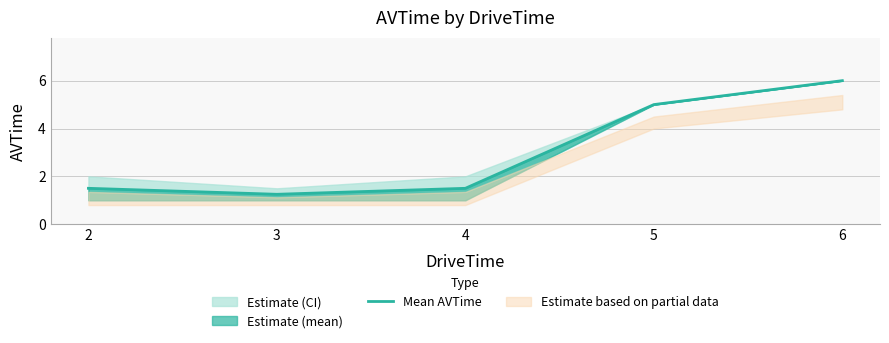

Reading left to right, list all the values displayed in this chart.

1.5	1.2	1.5	5.0	6.0